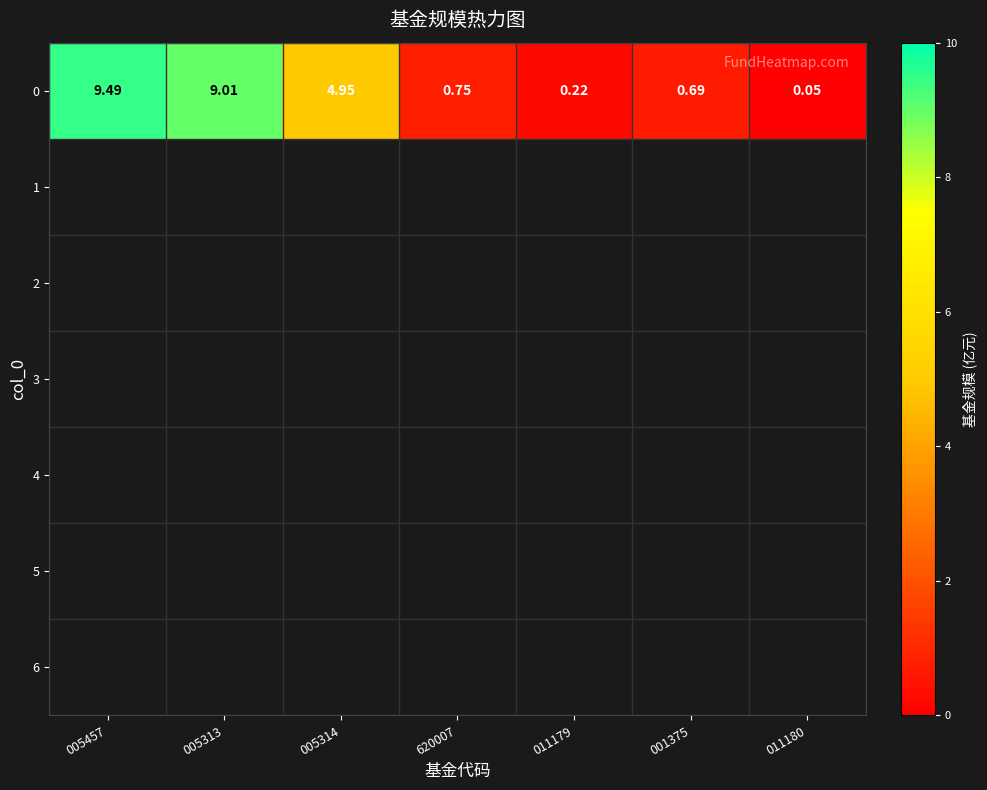

List the labels in order of value, largest first.

005457, 005313, 005314, 620007, 001375, 011179, 011180